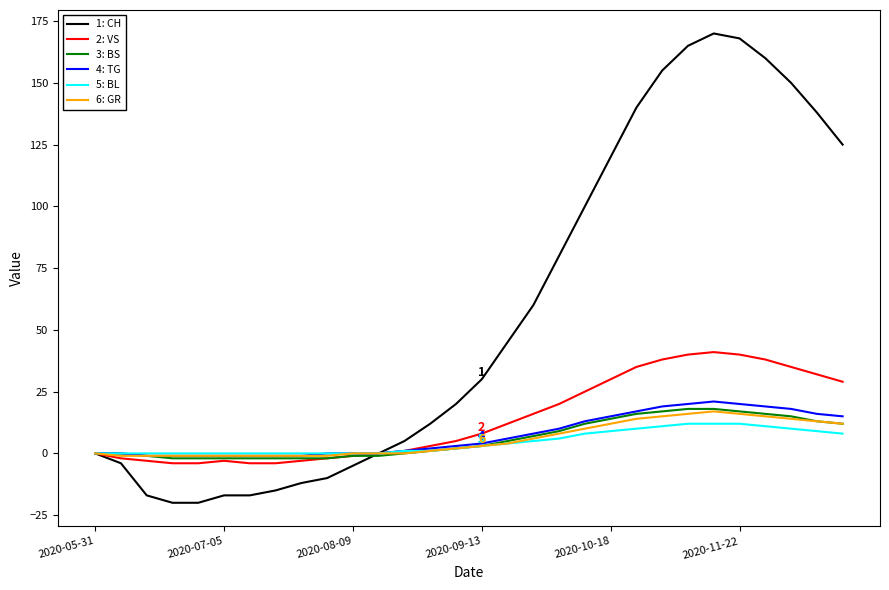

Which series has the largest range (max minus min)?

1: CH